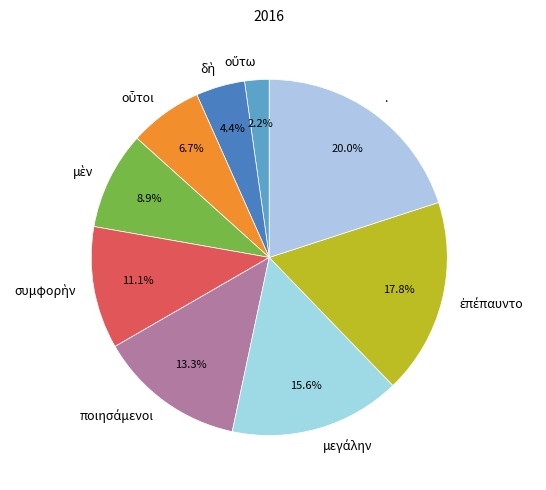

To the nearest percent, what is the average slice percentage?

11%